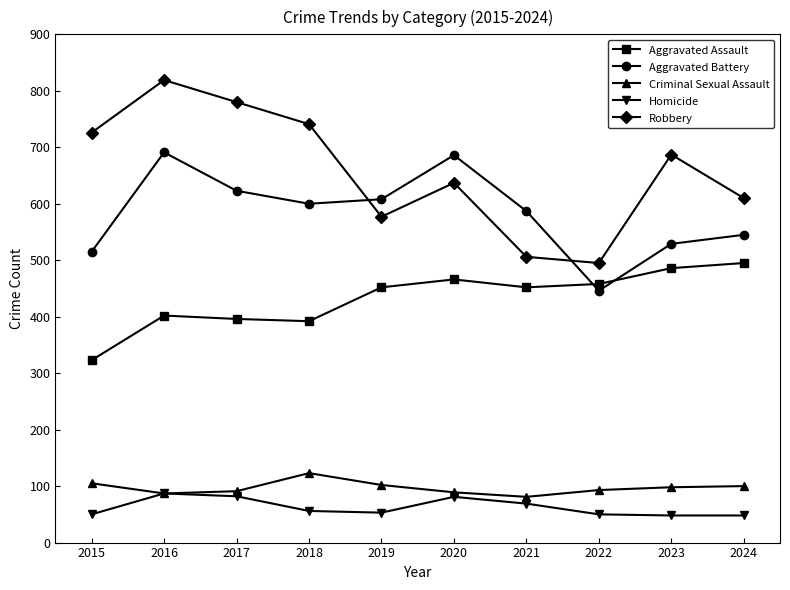

How many data points in Criminal Sexual Assault are less than 98?

5